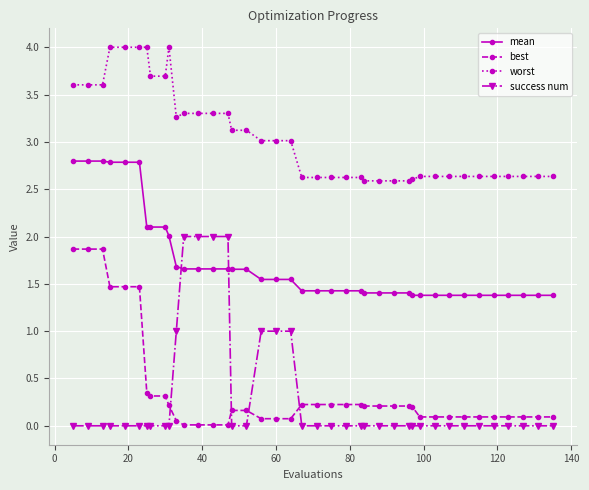

True or false: best and mean cross at least once.

False